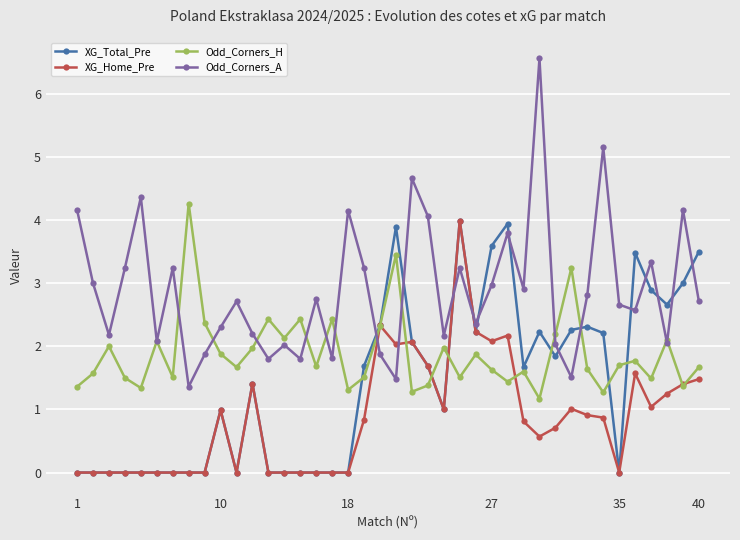

What is the sum of all Odd_Corners_A values?

115.3